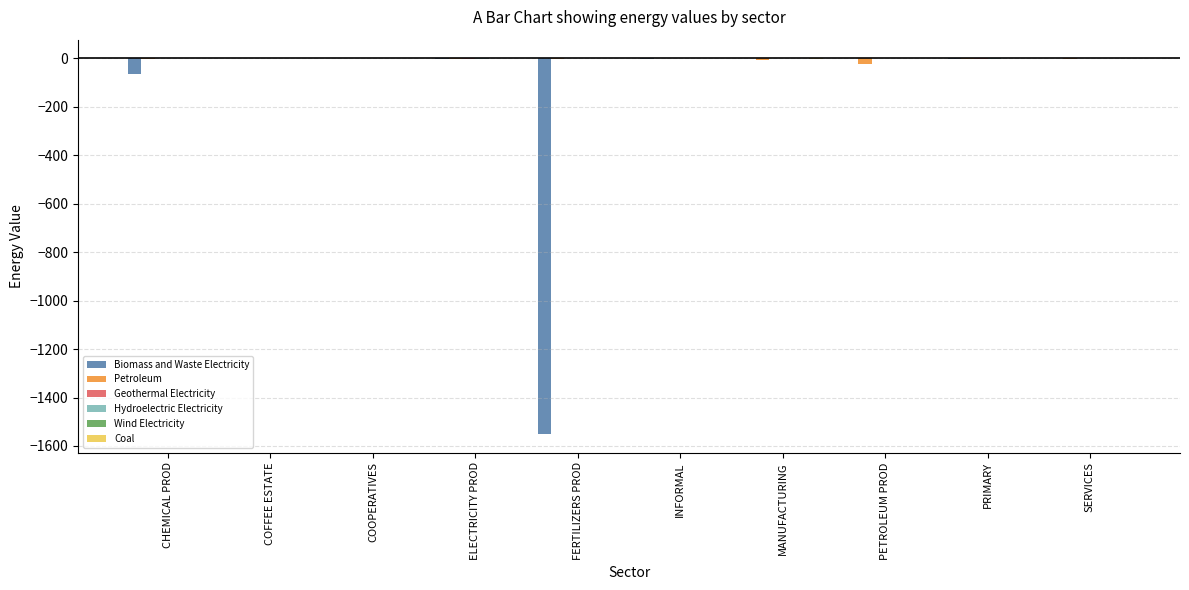

What is the total value across all series at PETROLEUM PROD?

-21.2